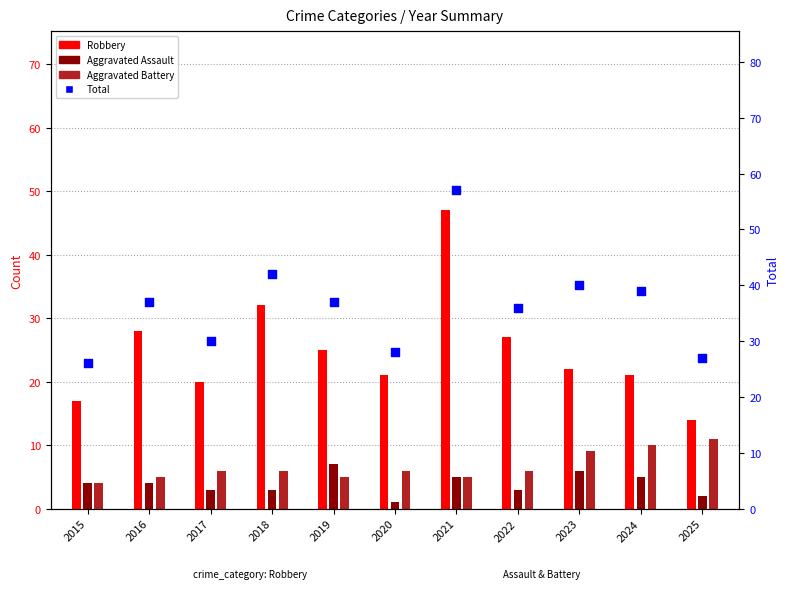

Which series has the largest total across all categories?

Total